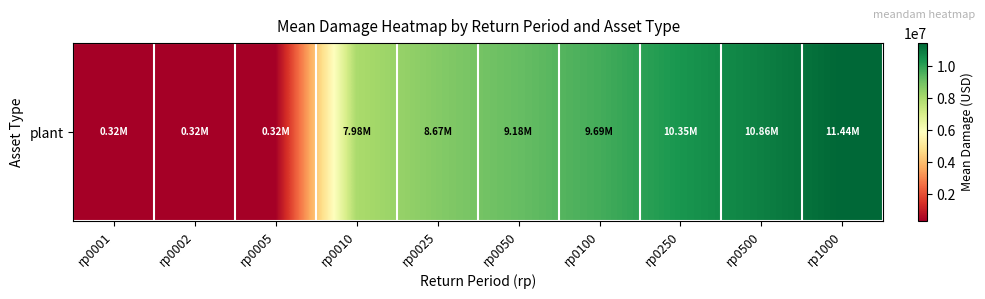

True or false: the data shows 2440115.7 at rp0100.

False